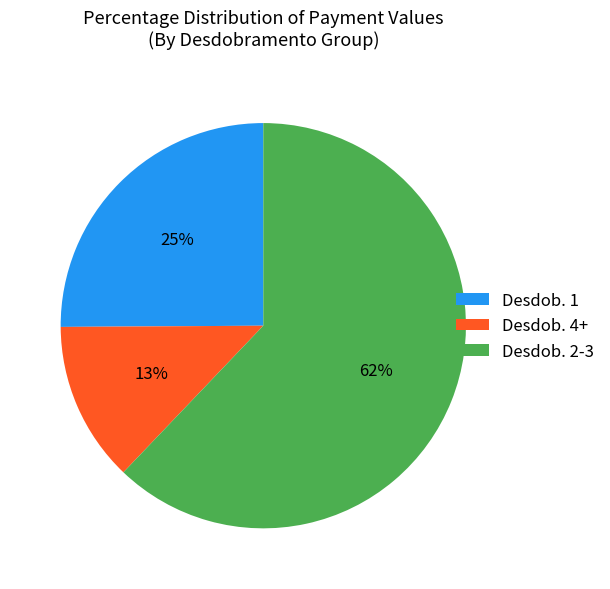

To the nearest percent, what portion does Desdob. 2-3 represent?

62%